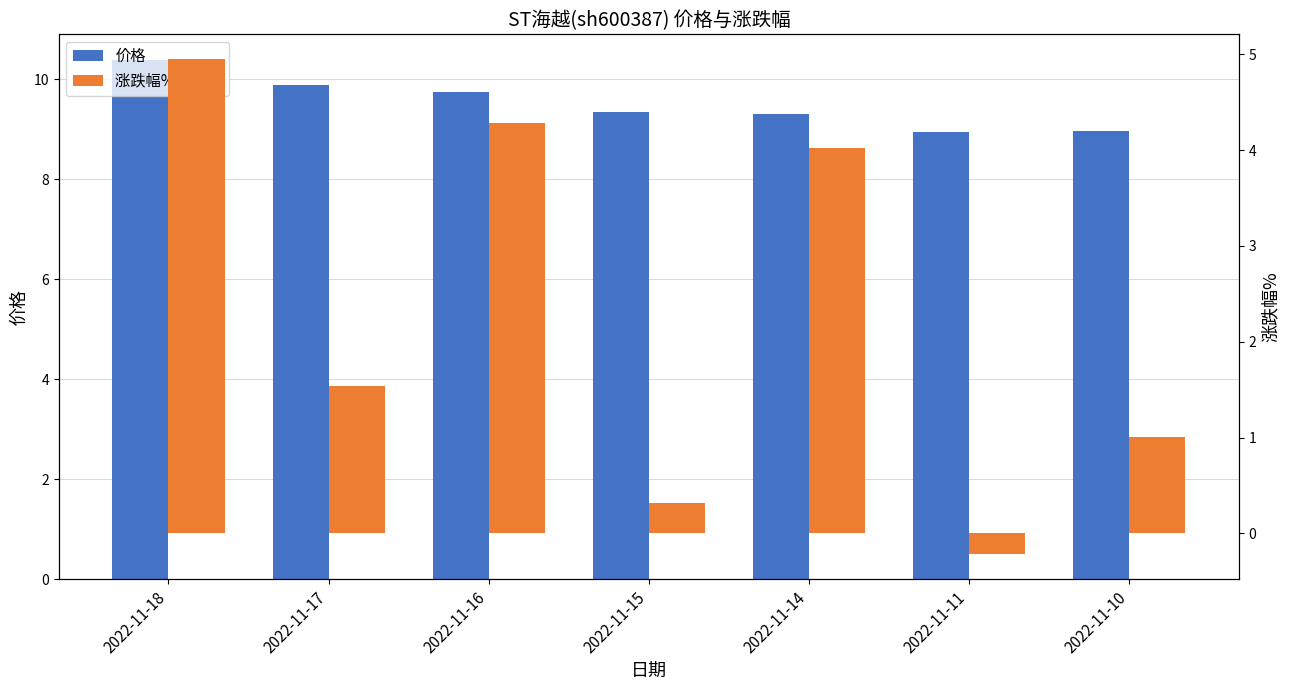

Rank the series at 2022-11-15 from highest to lowest value.

价格, 涨跌幅% (right)